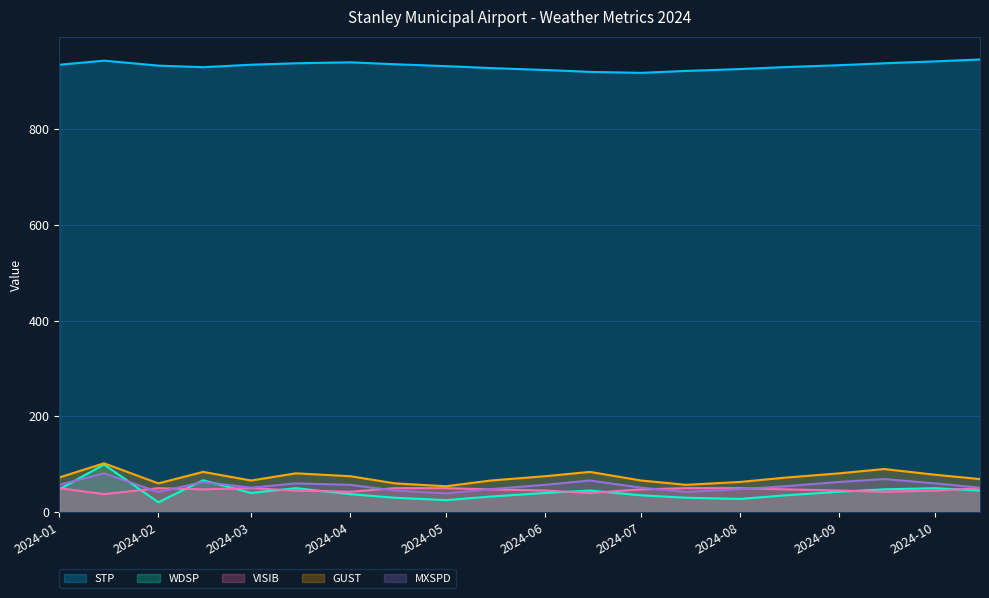

What is the highest value of the GUST series?

102.0